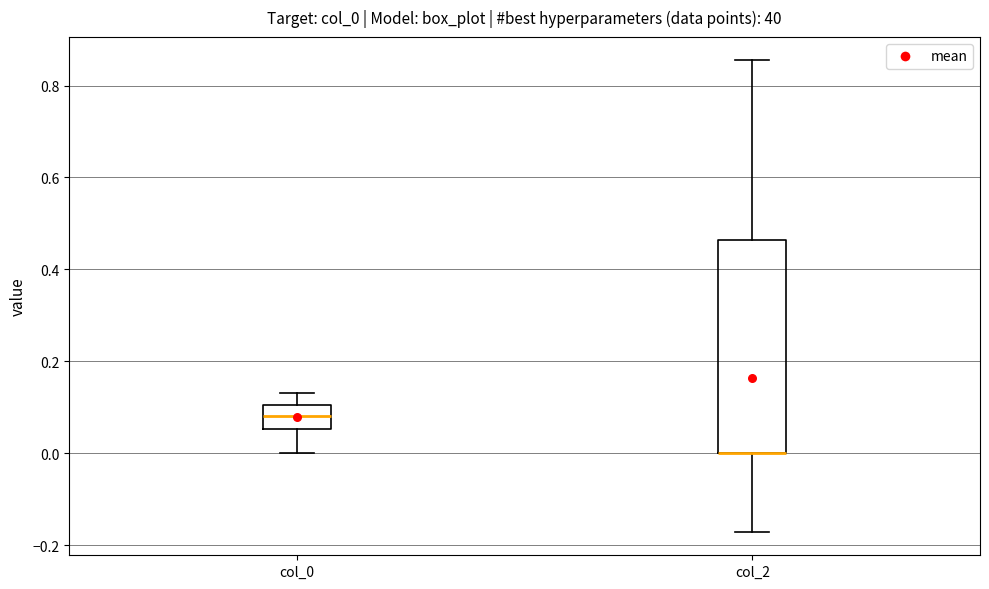

Reading left to right, transcribe this box plot: for each box, give where its median line is, the range the box spans, and where its two whiskers end, as read against the y-axis. The values are not printed on the chart, so give them approximately, as read against the axis.

col_0: median 0.08, box 0.06 to 0.10, whiskers 0.00 to 0.14
col_2: median 0.00 (drawn on the box's lower edge), box 0.00 to 0.46, whiskers -0.18 to 0.86